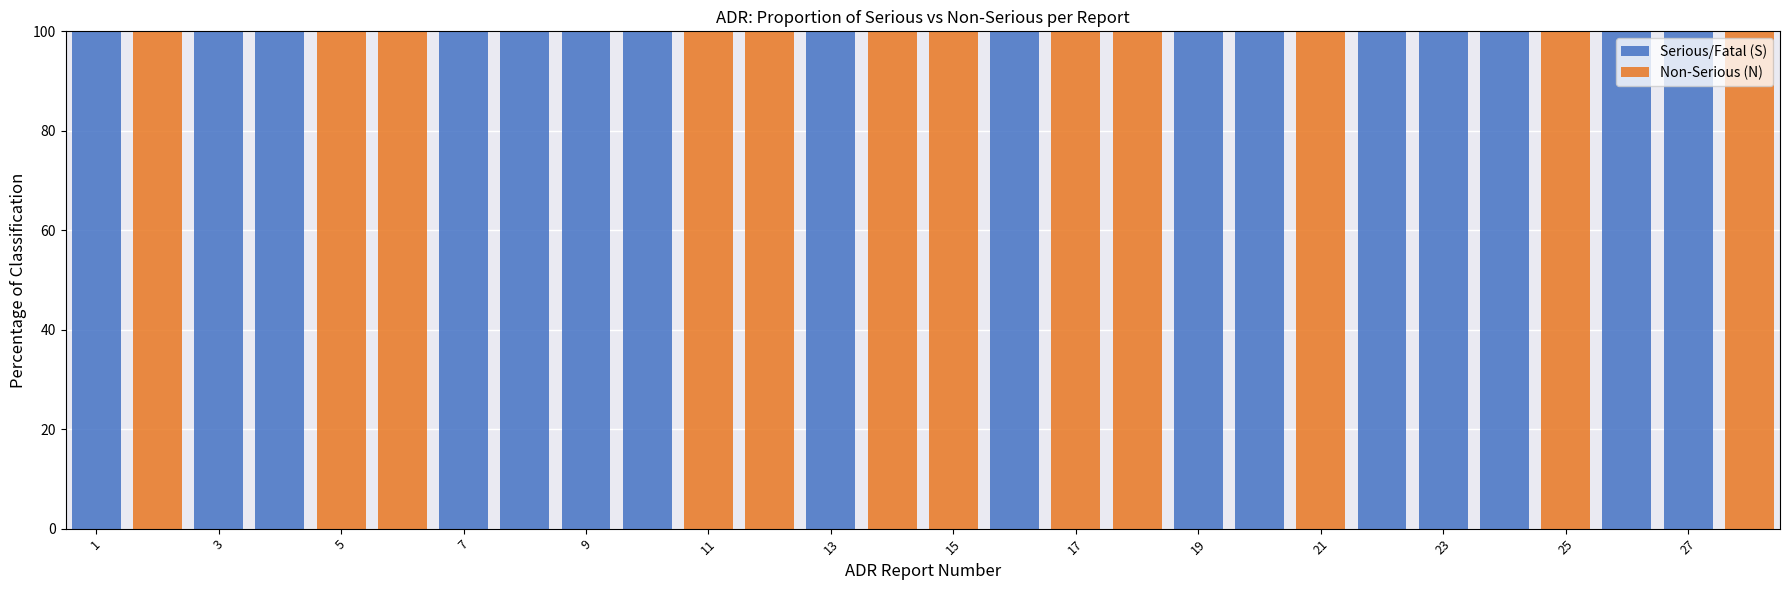

What is the highest value of the Serious/Fatal (S) series?

100